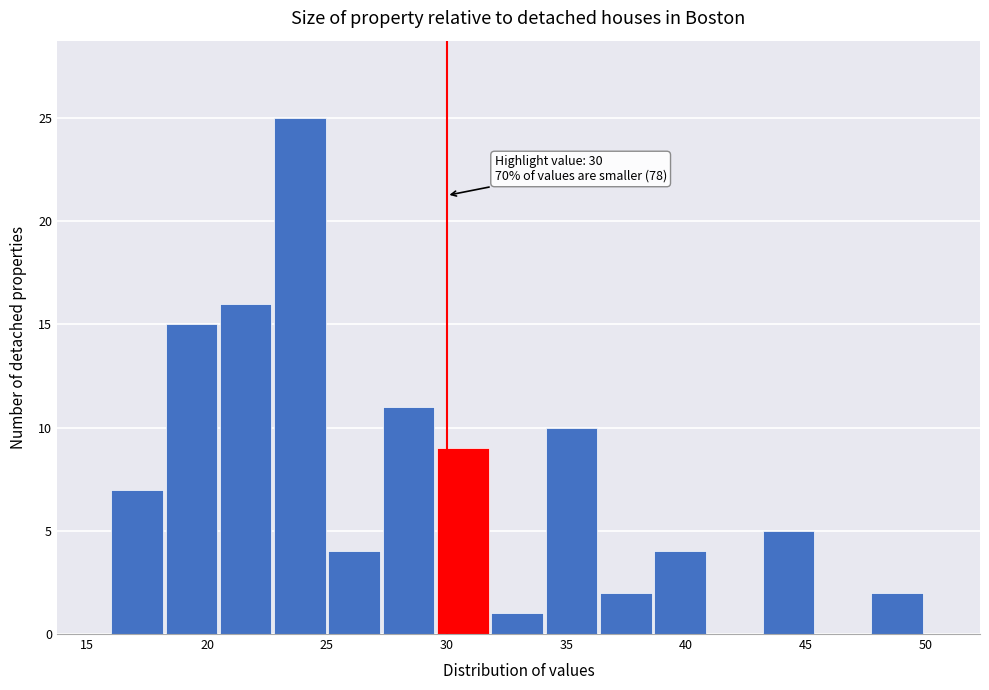

Over which range of the x-axis is the bar tallest?

23.0 to 25.0